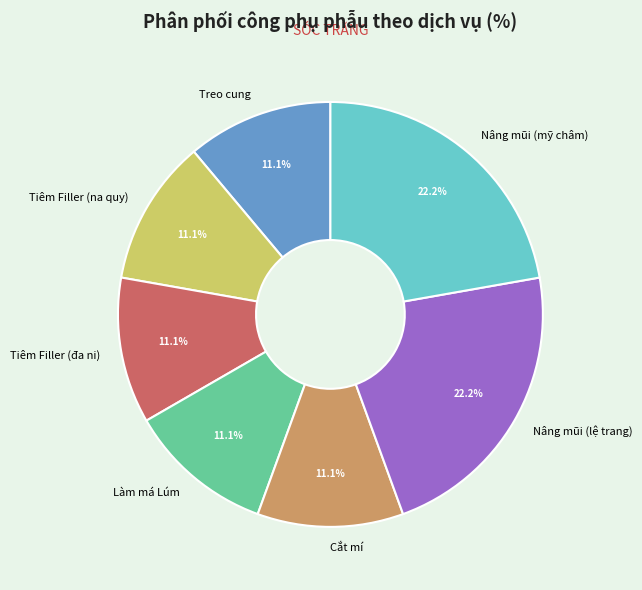

What percentage do Cắt mí and Tiêm Filler (đa ni) together represent?

22.2%